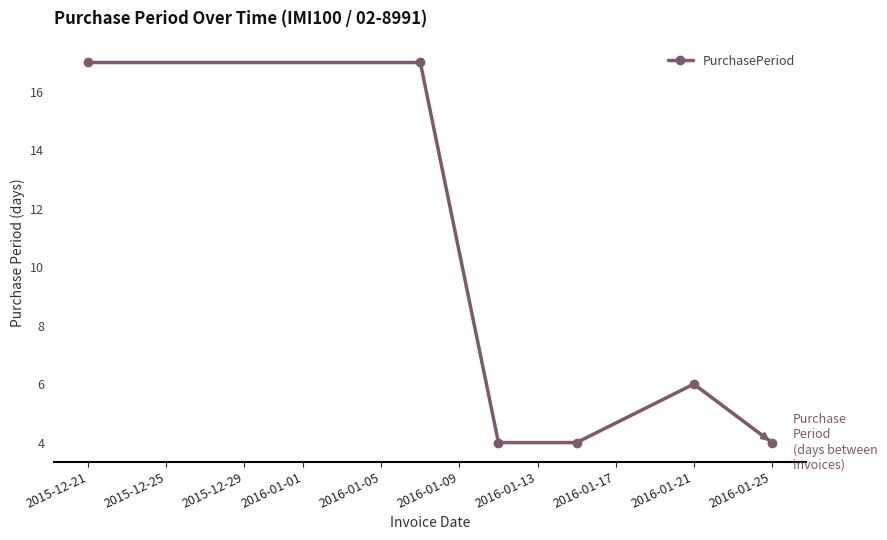

True or false: the data has more than 2 interior local peaks.

False